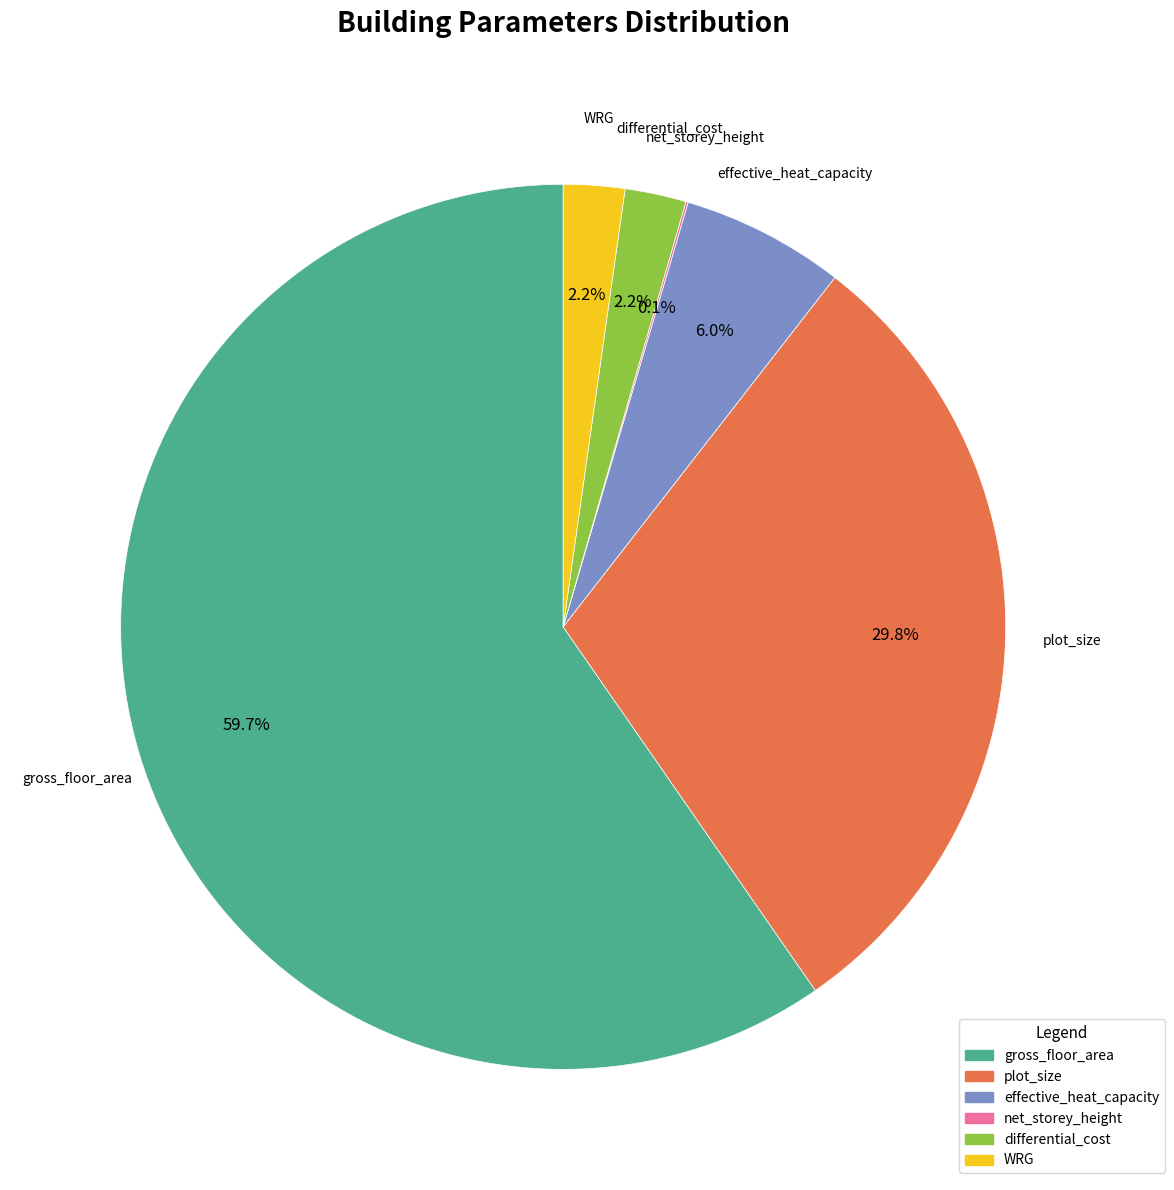

To the nearest percent, what percentage of the pie is differential_cost?

2%